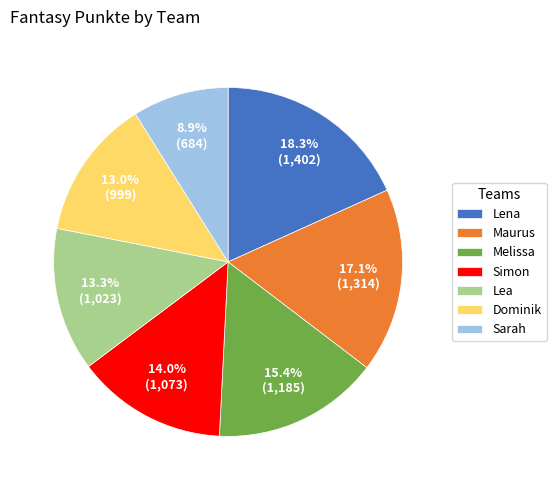

Is it true that Maurus is 17% of the pie?

True